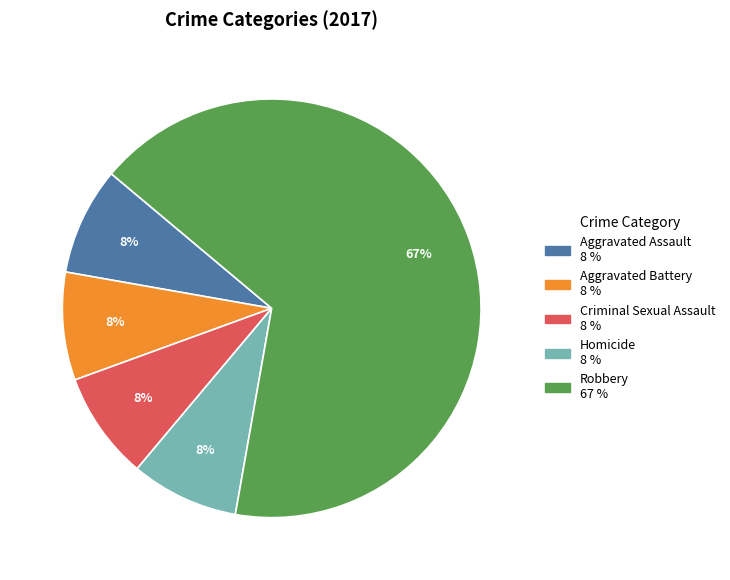

Does Criminal Sexual Assault represent more than half of the total?

No